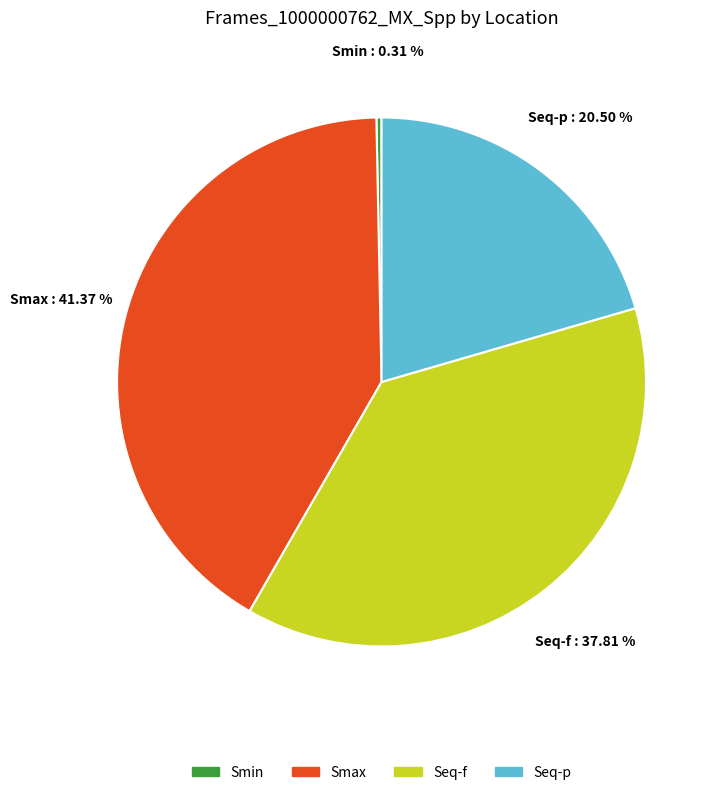

Rank the categories by value from highest to lowest.

Smax, Seq-f, Seq-p, Smin